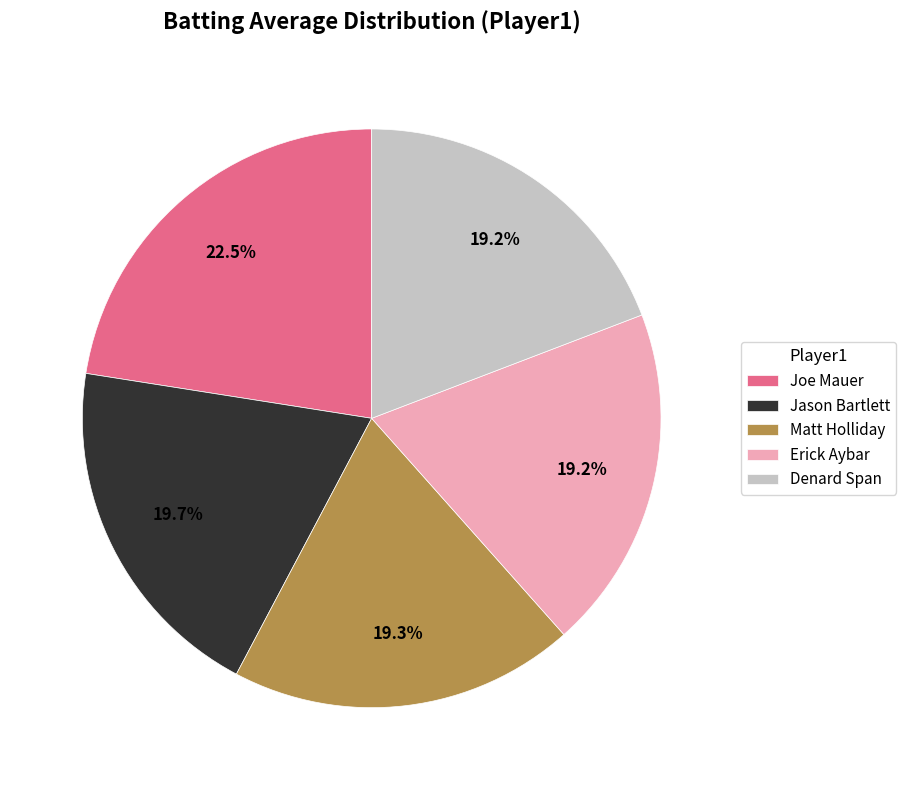

What is the total percentage of Jason Bartlett and Matt Holliday?

39.0%